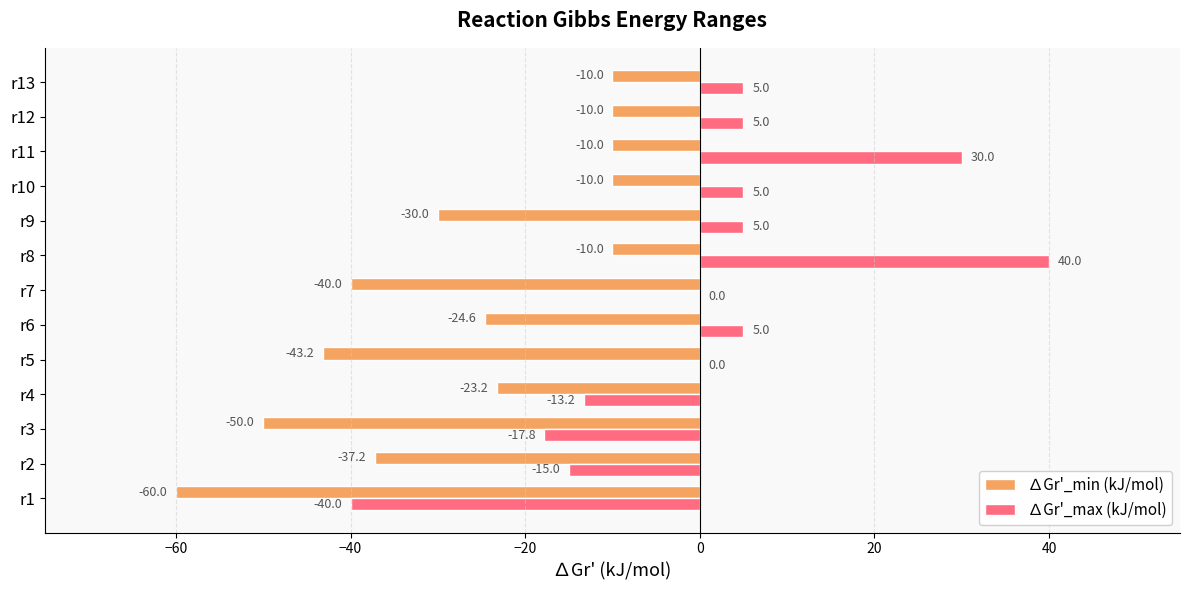

Read the ∆Gr'_min (kJ/mol) value at r5.

-43.2